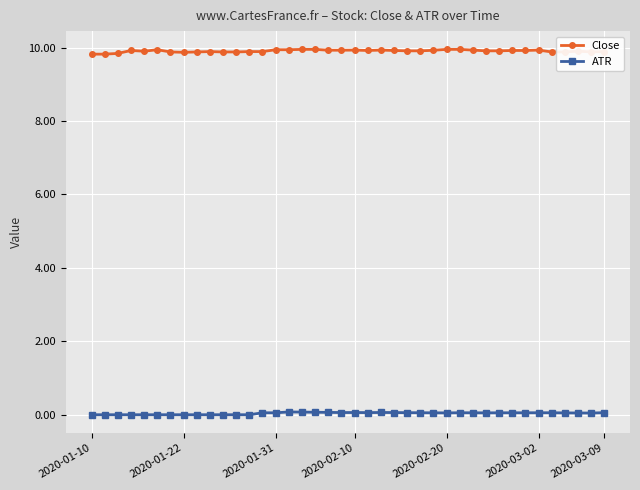

At how many categories does at least one series exceed 5?

40